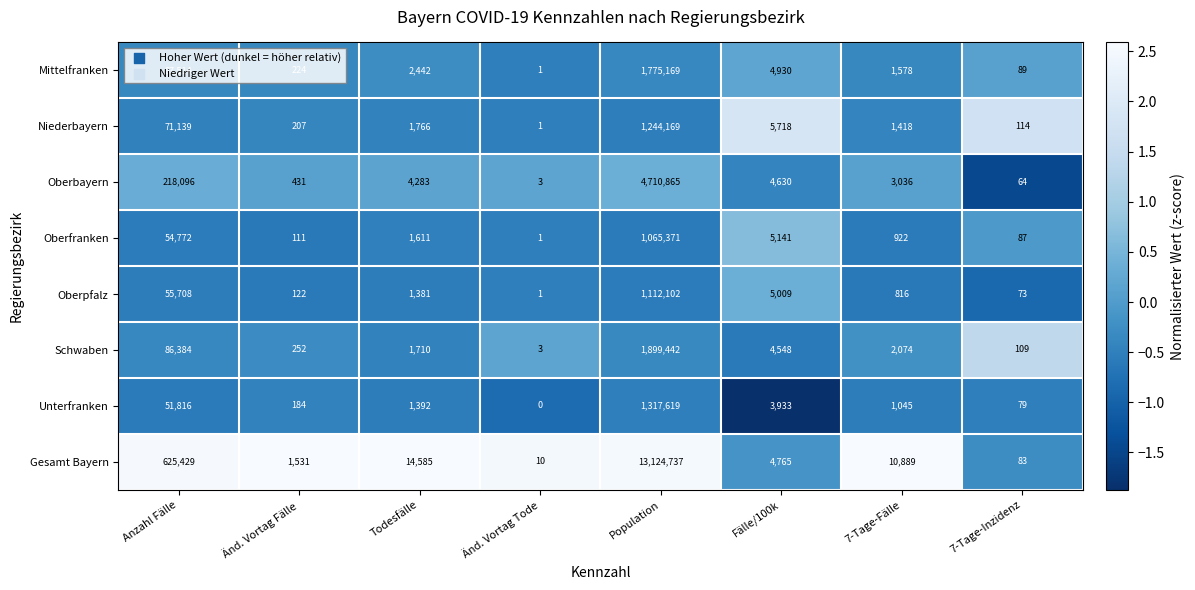

Where does the Mittelfranken series first go above 2442?

Anzahl Fälle